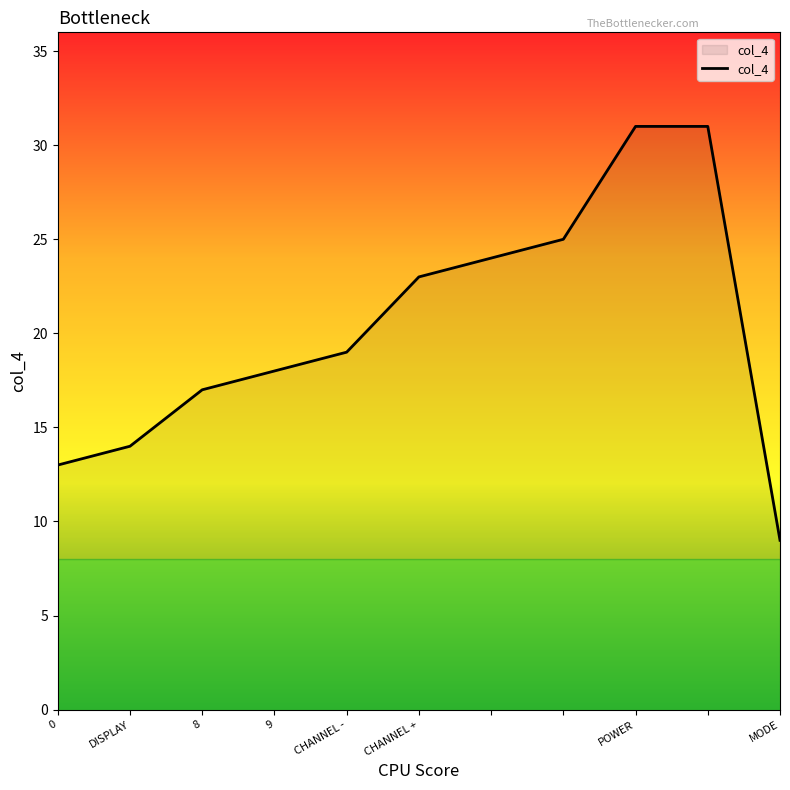

What is the difference between the maximum and minimum values?

22